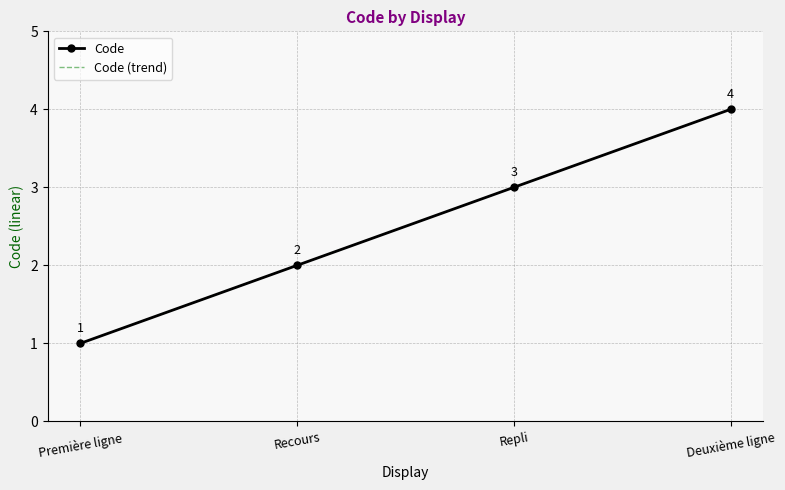

How many lines are shown in the chart?

2